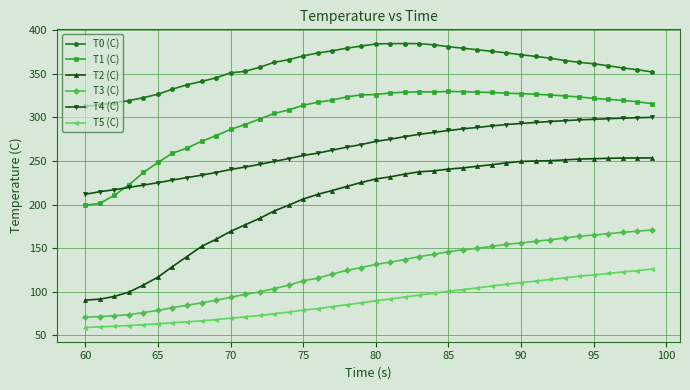

Which series has the widest spread of values?

T2 (C)